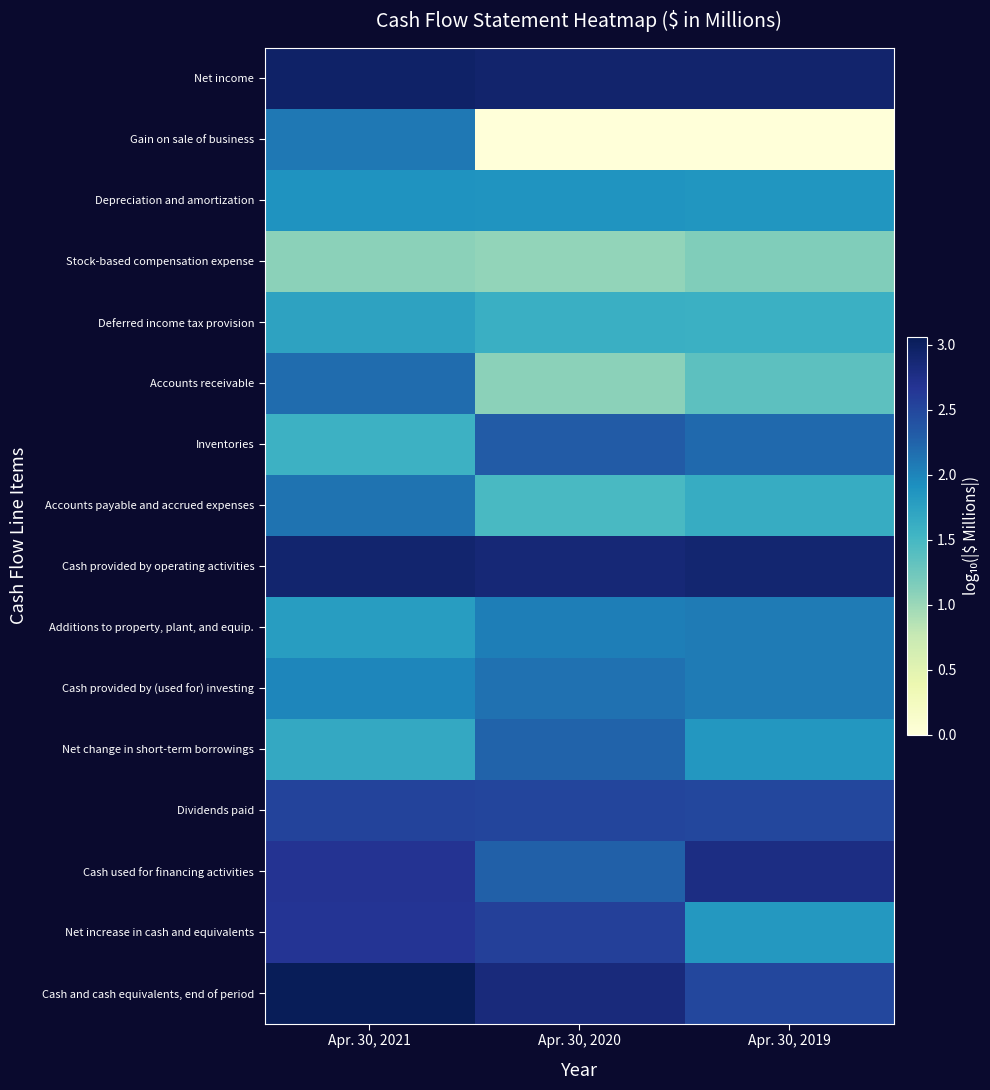

At how many categories does at least one series exceed 2?

3